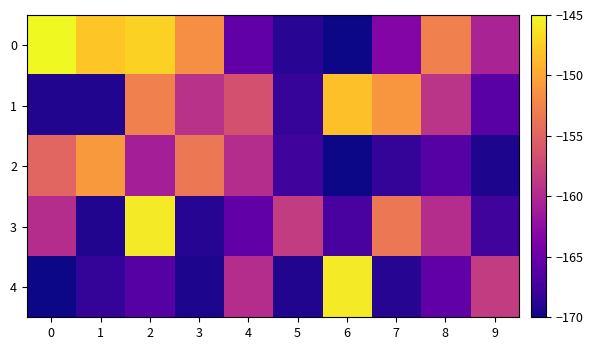

Reading left to right, what are all the values shown in this chart?

0: 0=-145.0	1=-147.9	2=-147.3	3=-151.7	4=-165.6	5=-168.7	6=-170.0	7=-163.3	8=-152.8	9=-160.5
1: 0=-169.2	1=-169.2	2=-152.8	3=-159.3	4=-156.6	5=-168.1	6=-148.4	7=-151.1	8=-159.1	9=-166.0
2: 0=-154.9	1=-150.9	2=-161.0	3=-153.4	4=-159.7	5=-167.5	6=-170.0	7=-168.3	8=-166.2	9=-169.4
3: 0=-159.7	1=-169.2	2=-145.8	3=-168.9	4=-165.6	5=-158.4	6=-167.1	7=-153.4	8=-159.7	9=-167.5
4: 0=-170.0	1=-168.3	2=-166.2	3=-169.4	4=-159.7	5=-169.2	6=-145.8	7=-168.9	8=-165.6	9=-158.4